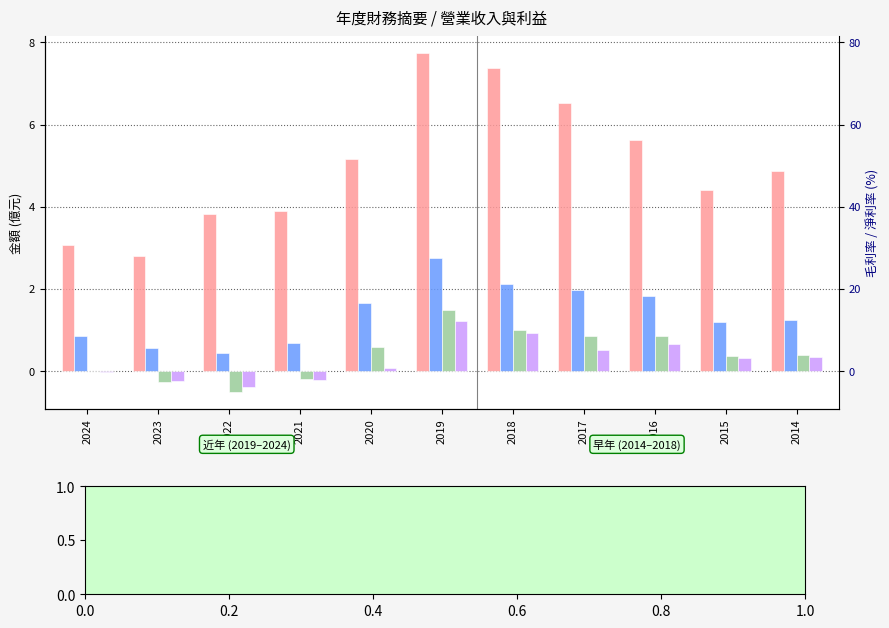

At which category is the sum across all series the highest?

2019